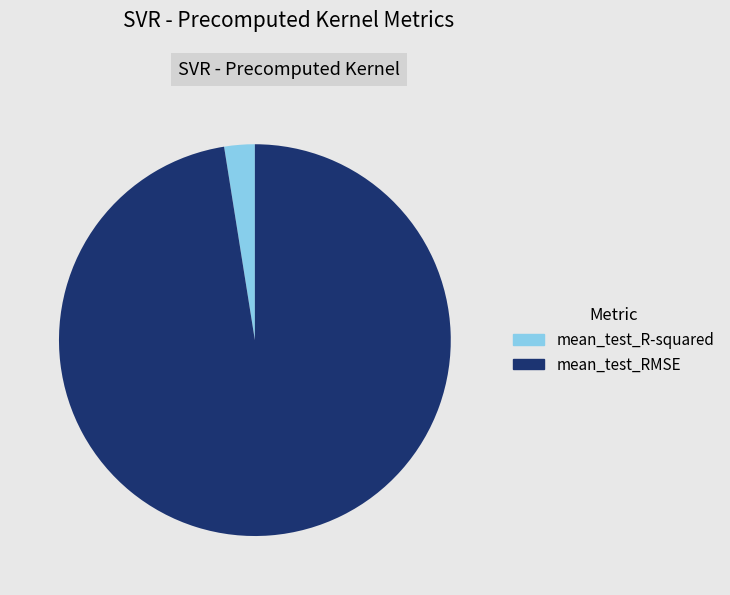

Which category has the biggest portion of the pie?

mean_test_RMSE